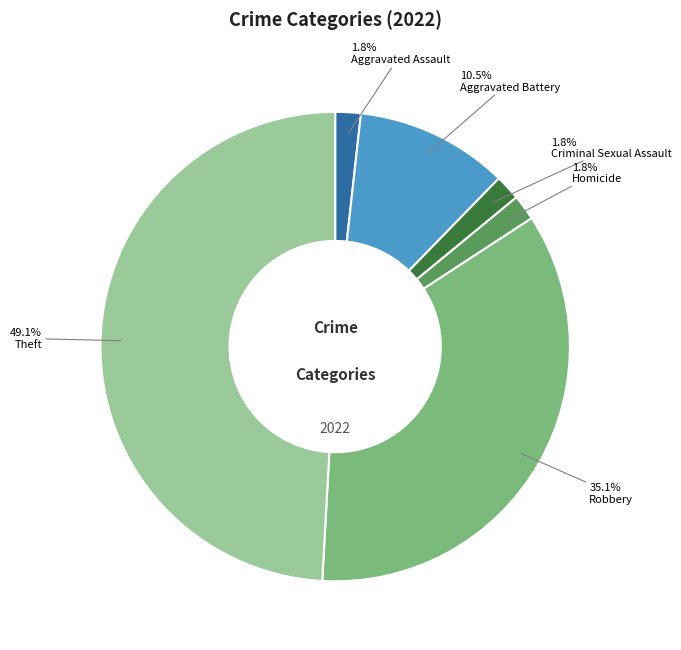

Between Criminal Sexual Assault and Aggravated Battery, which is larger?

Aggravated Battery